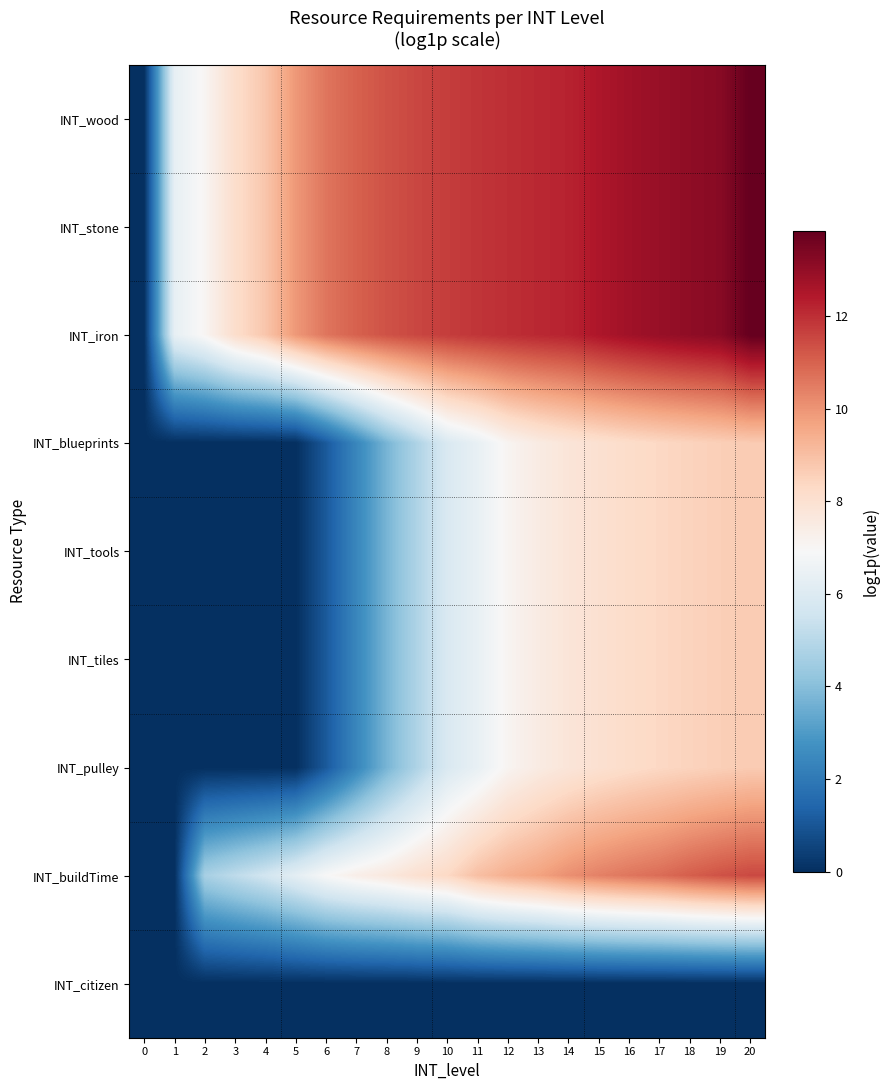

Count the number of categories in the chart.

21